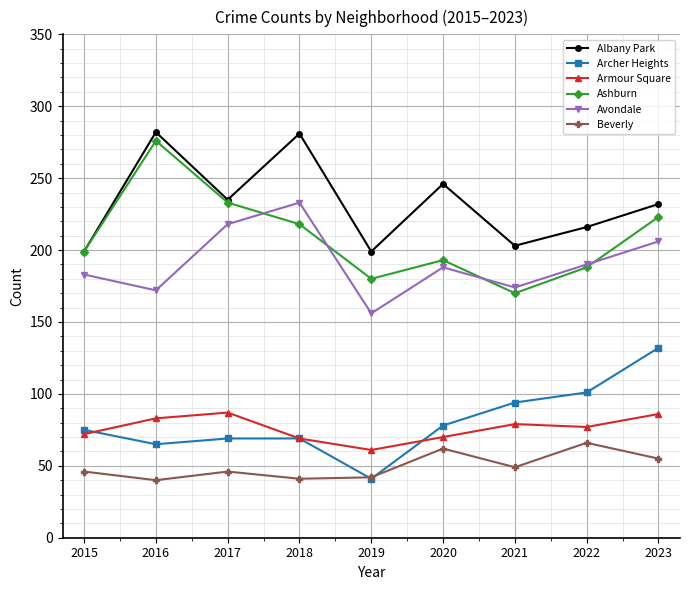

True or false: Beverly and Albany Park intersect in this chart.

False